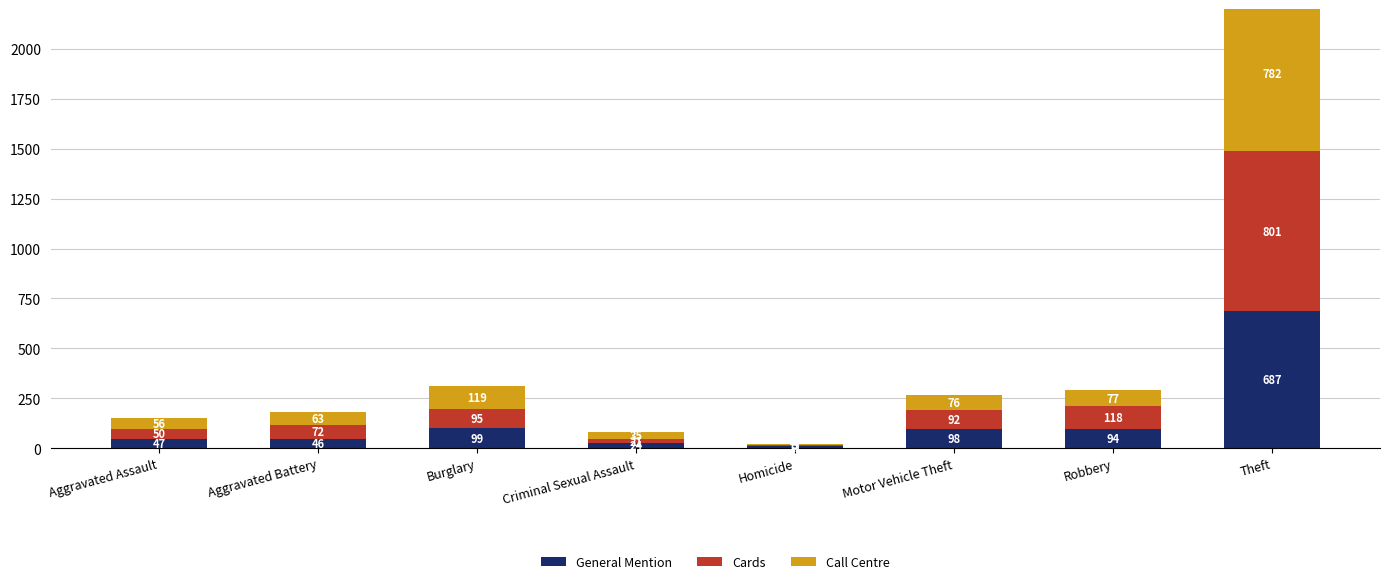

How many categories are shown in the chart?

8